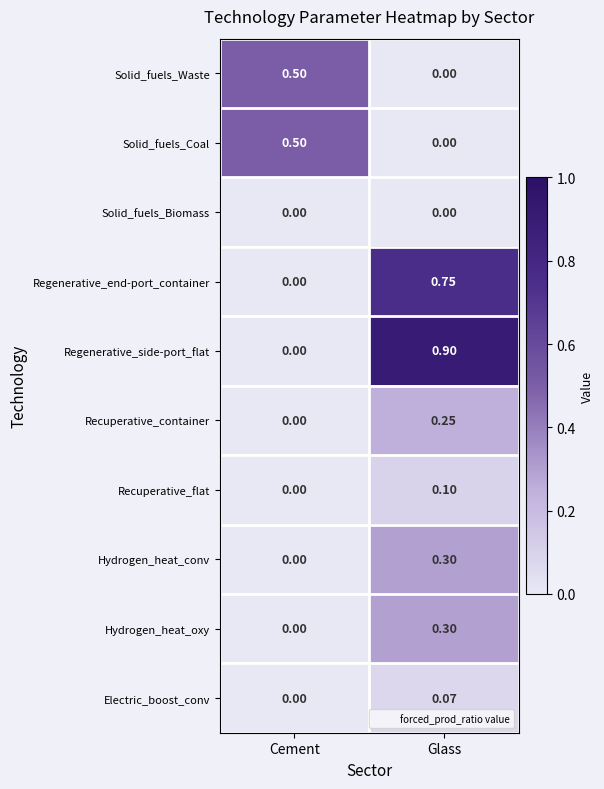

Which category has the lowest value in the Regenerative_end-port_container series?

Cement